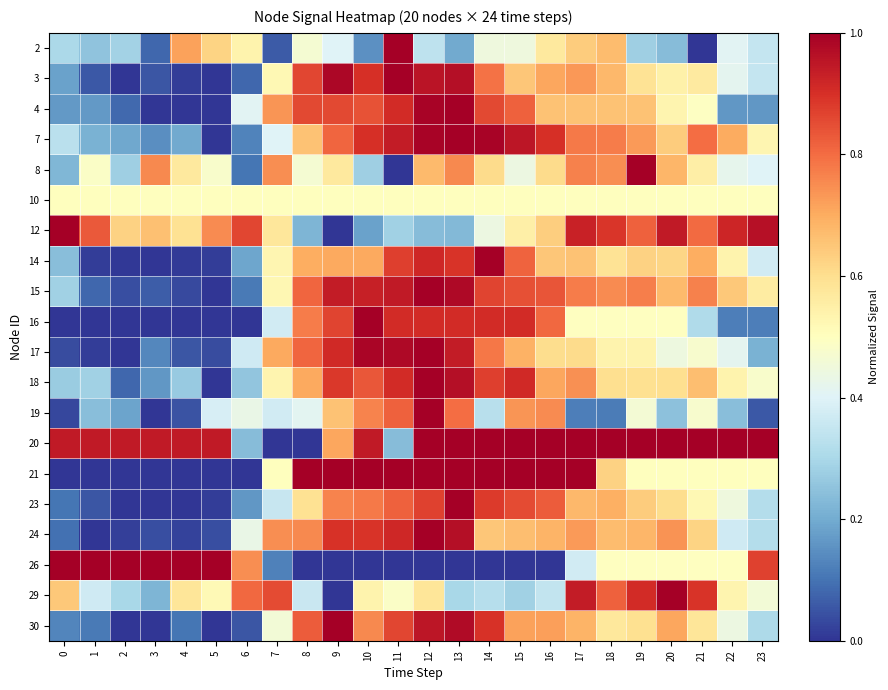

At how many categories does at least one series exceed 0?

24